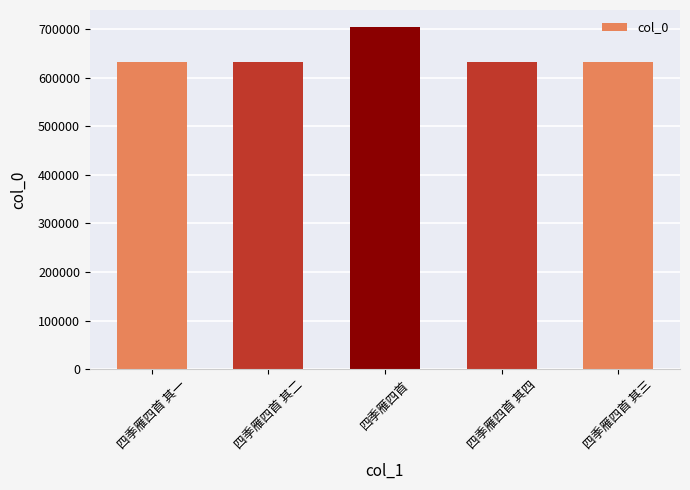

What is the minimum value shown in the chart?

631664